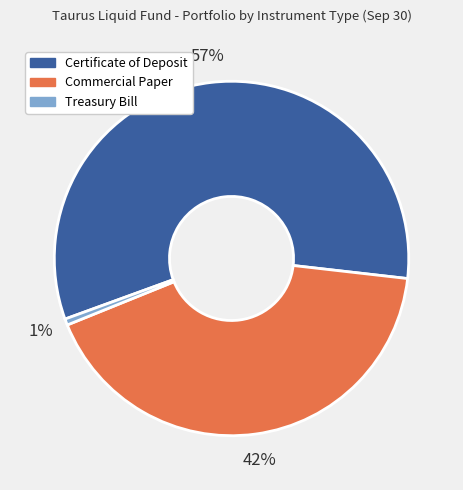

The Certificate of Deposit slice represents 52% of the pie. True or false?

False